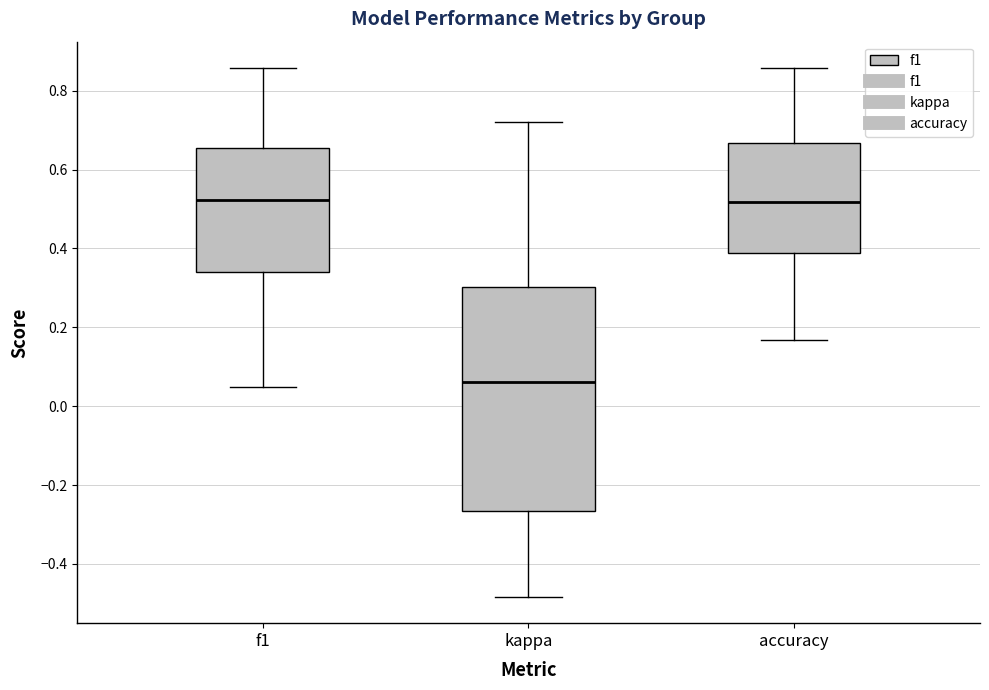

Where is the upper edge of the box for accuracy on the y-axis? The values are not printed on the chart, so give them approximately, as read against the axis.

0.66